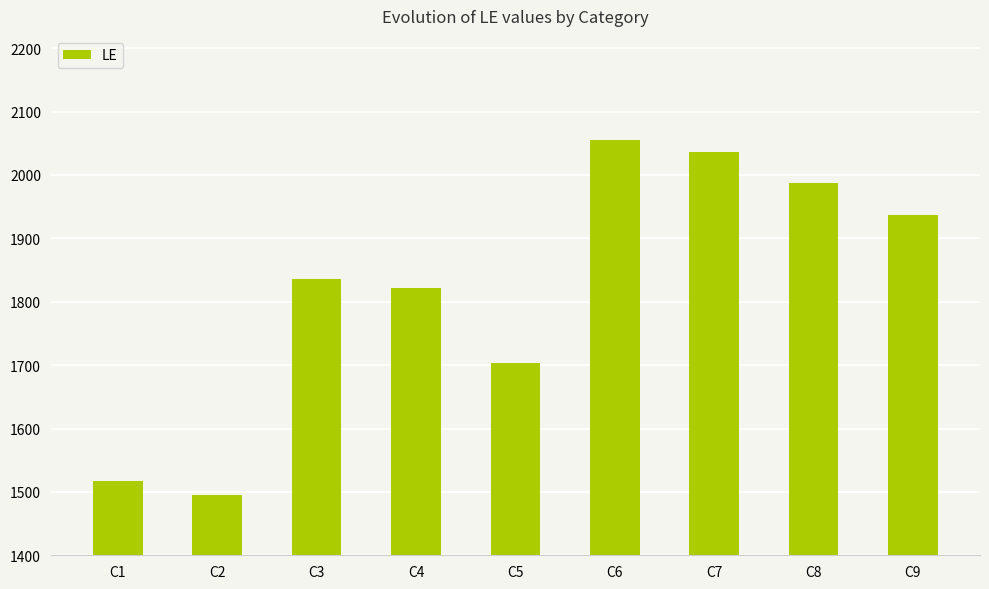

Count the number of data series in this chart.

1